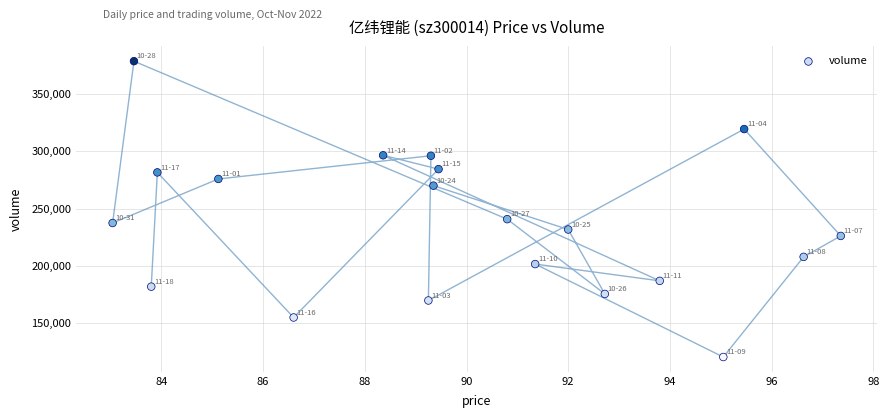

What Y value in the scatter plot is closest to 249657?

240877